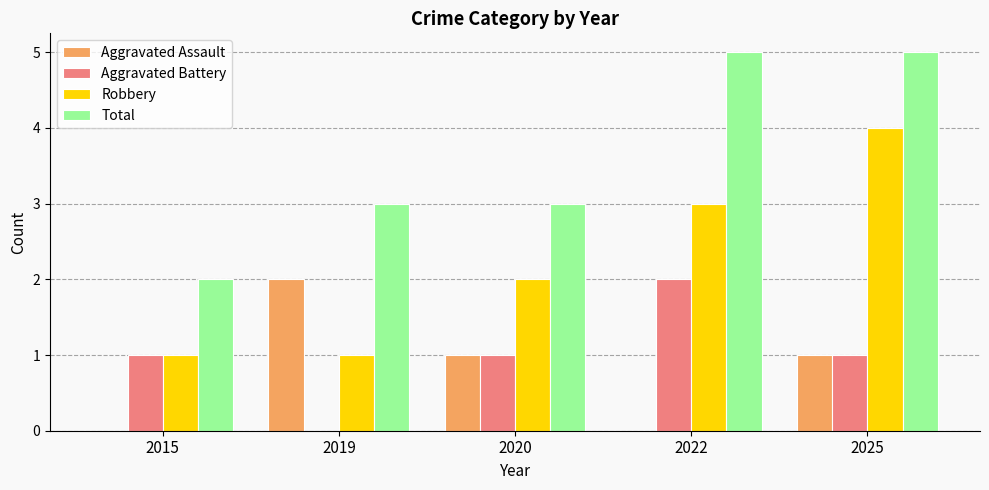

How many series are shown in this chart?

4